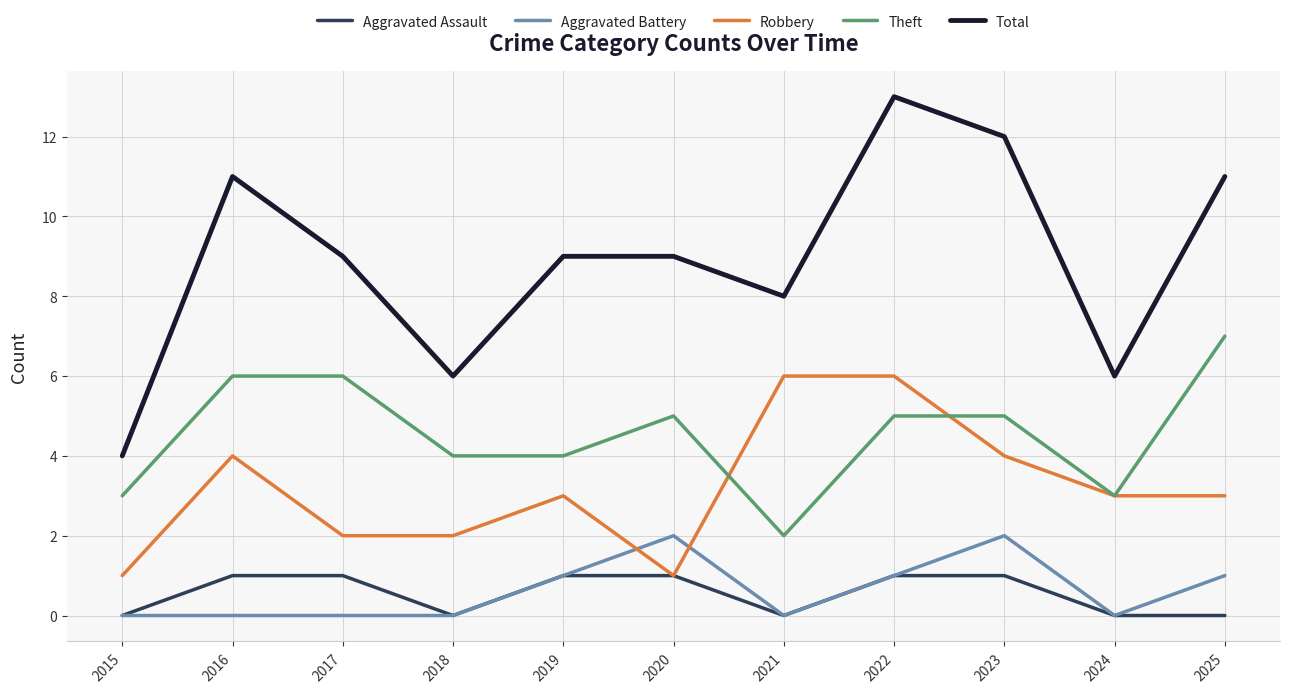

Which category has the highest value across all series?

2022